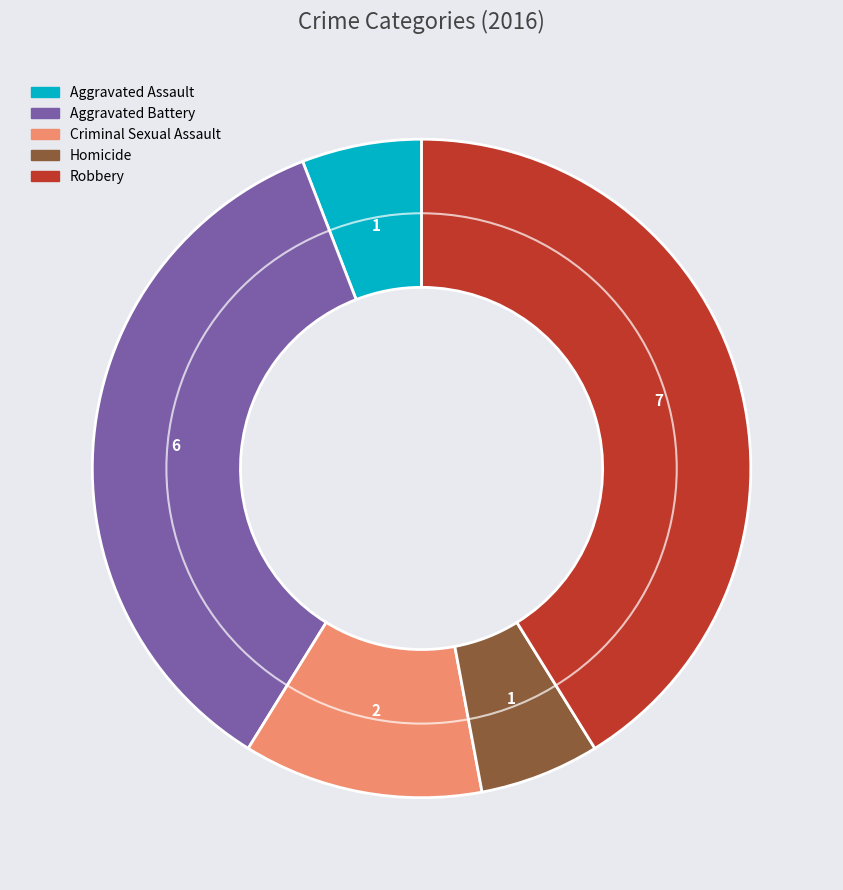

Between Homicide and Aggravated Battery, which is larger?

Aggravated Battery